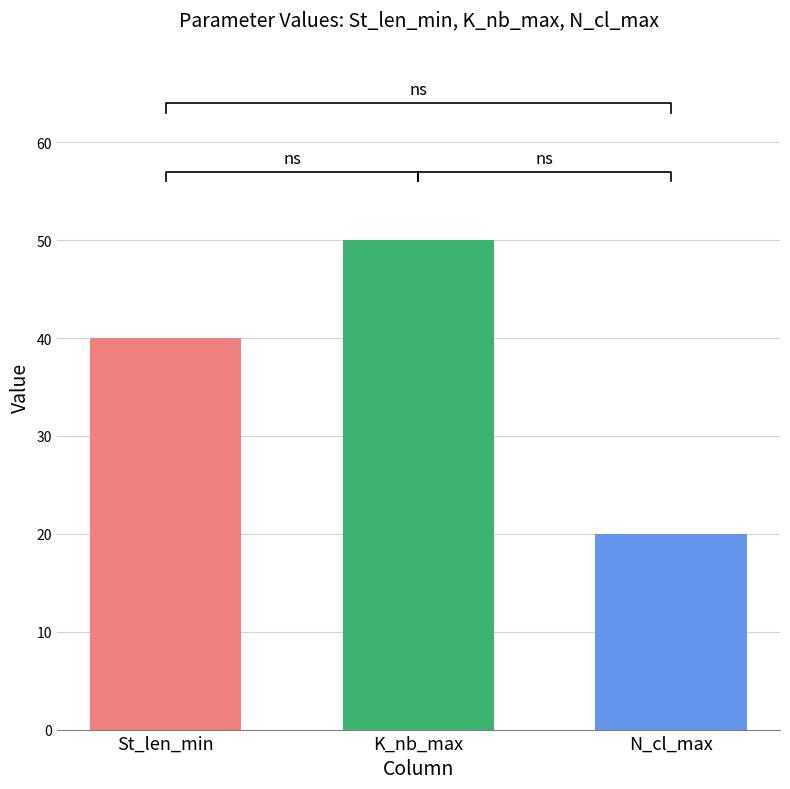

Which series has the largest total across all categories?

K_nb_max